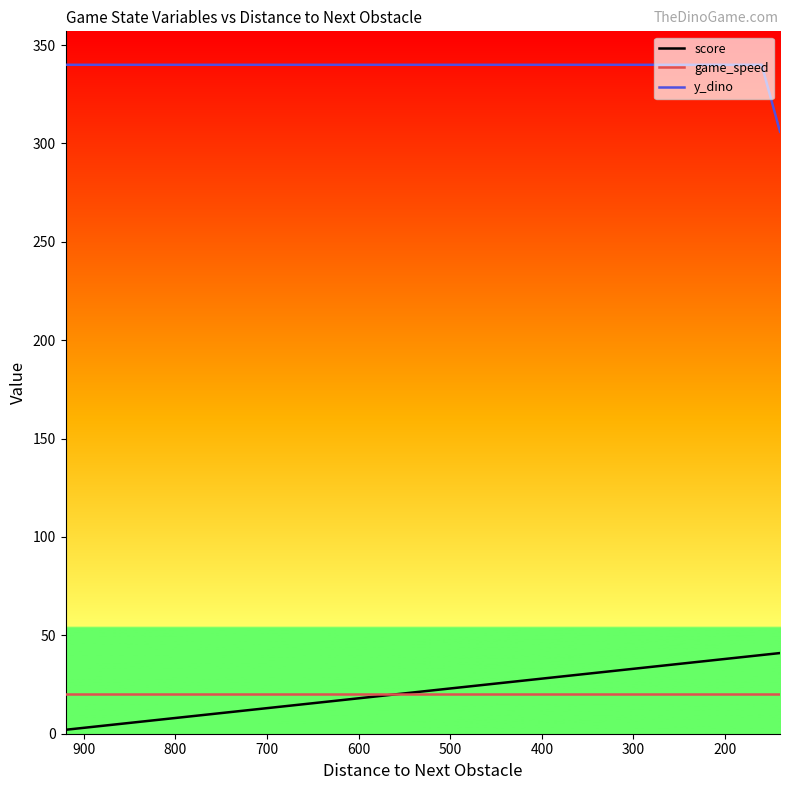

Is this an area chart (filled region under the line)?

No